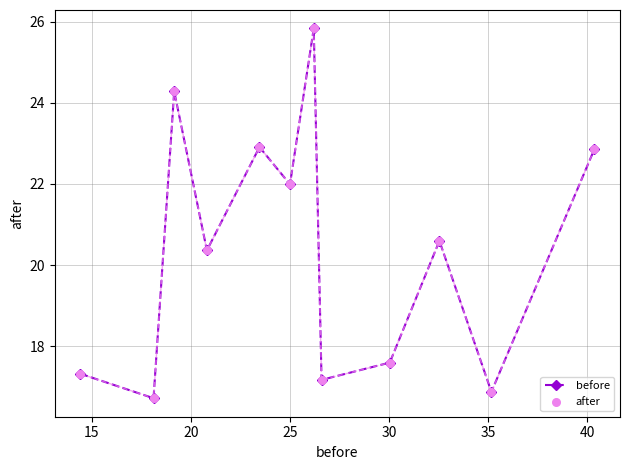

What is the value of the 7th point from the left?

25.8